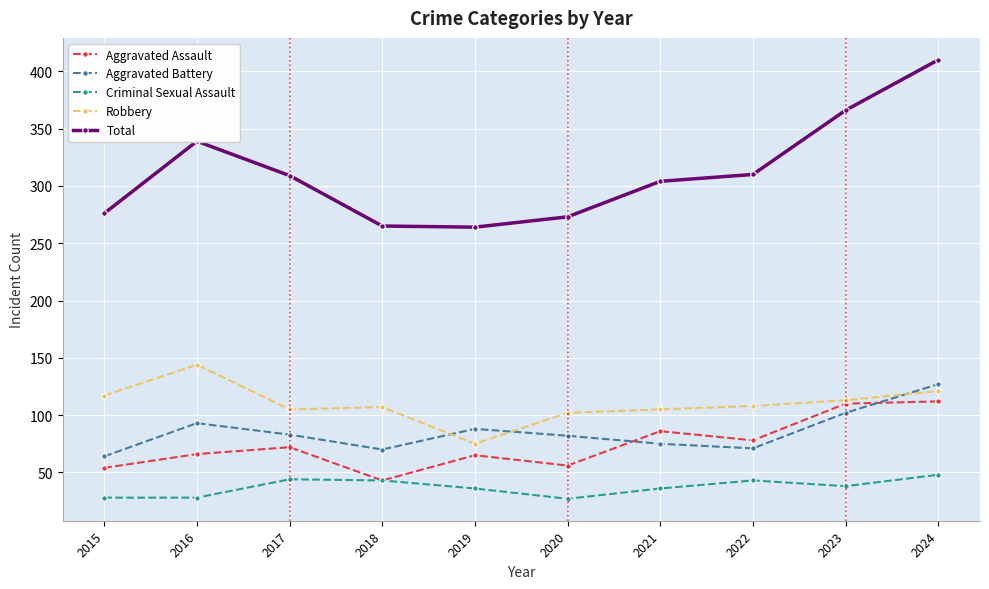

Read the Total value at 2020.

273